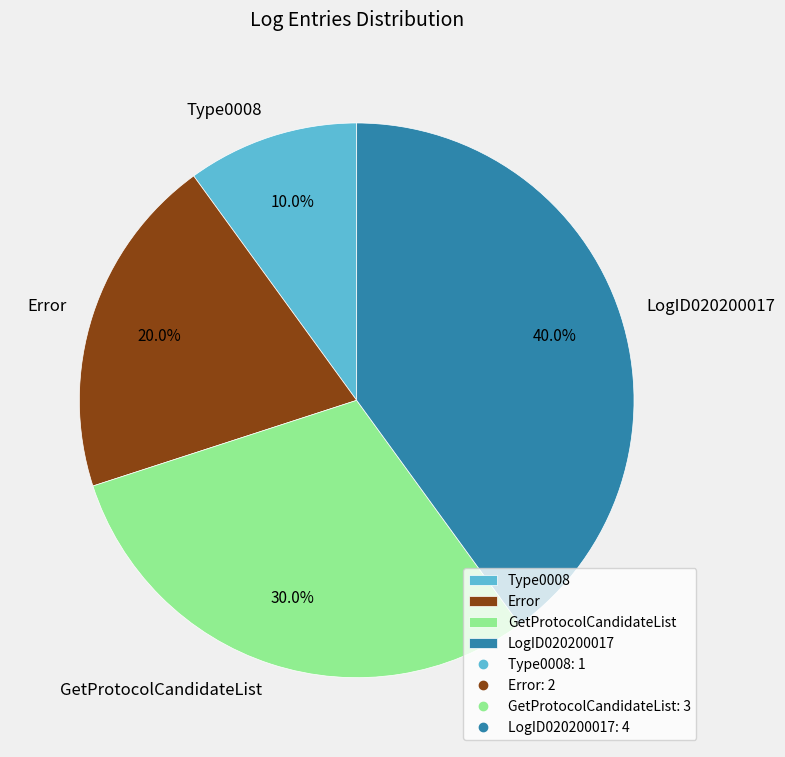

The Error slice represents 20% of the pie. True or false?

True